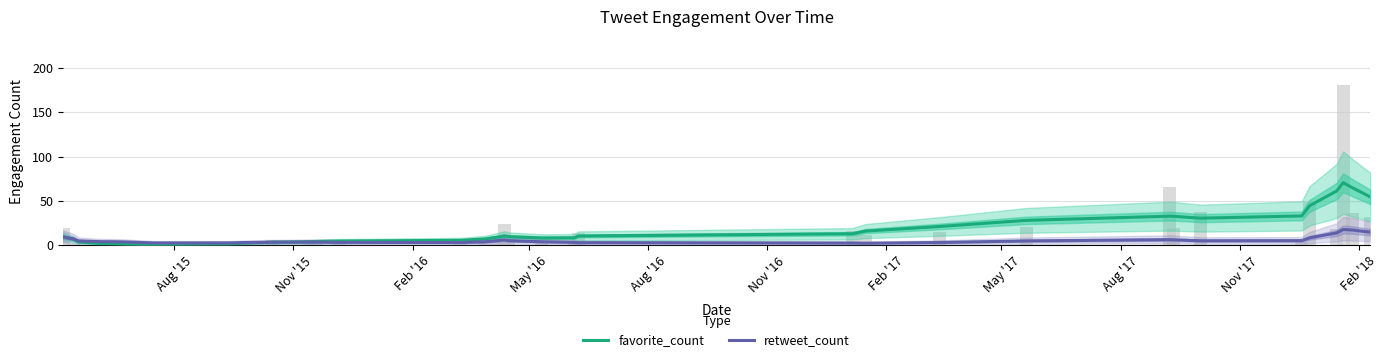

What is the greatest value displayed?

70.6